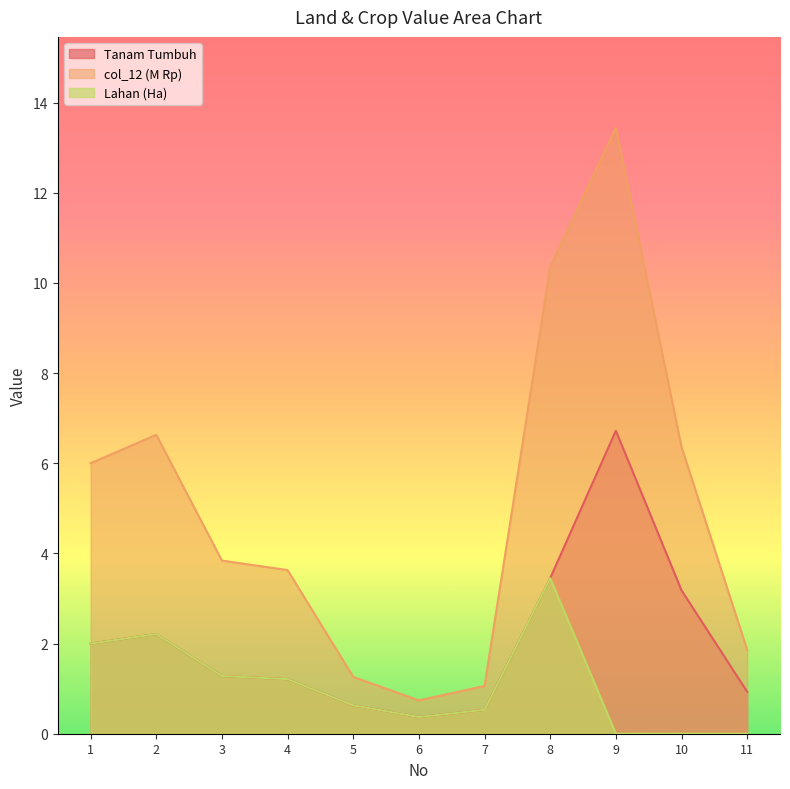

Is it true that Lahan equals 1.2 at 4?

True